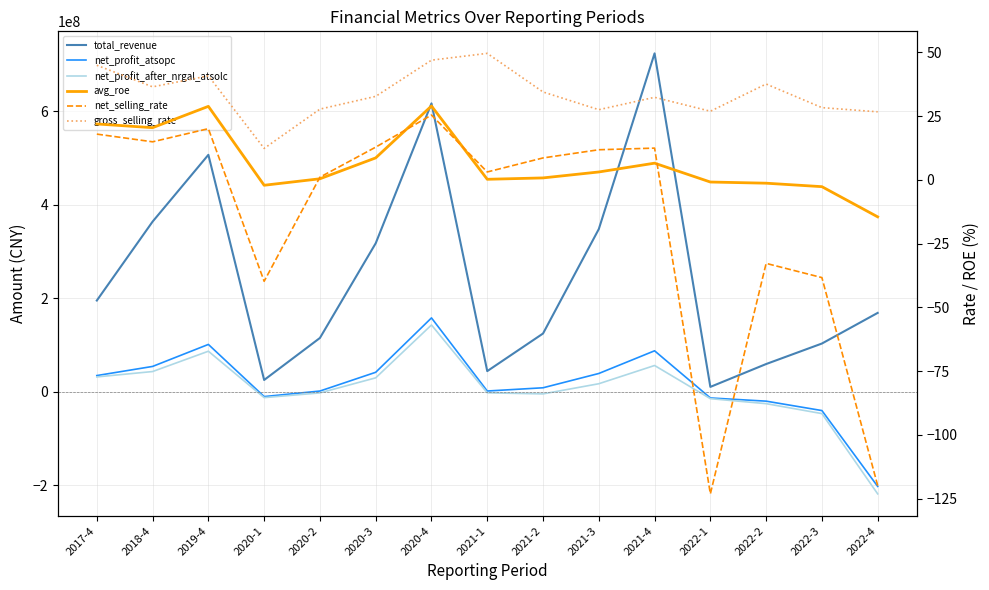

What is the value of the gross_selling_rate point at the 10th from the left?

27.5